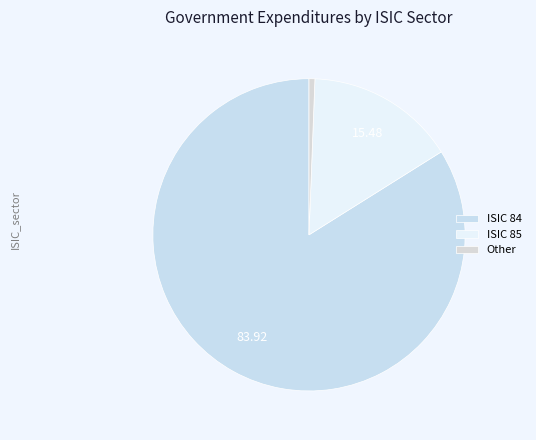

Rank the categories by value from highest to lowest.

ISIC 84, ISIC 85, Other